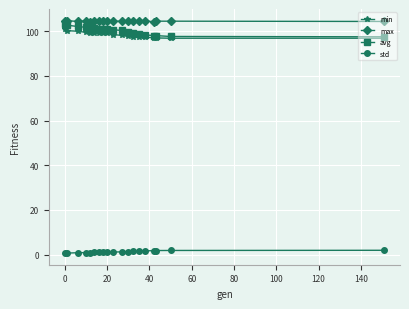

Count the number of data series in this chart.

4